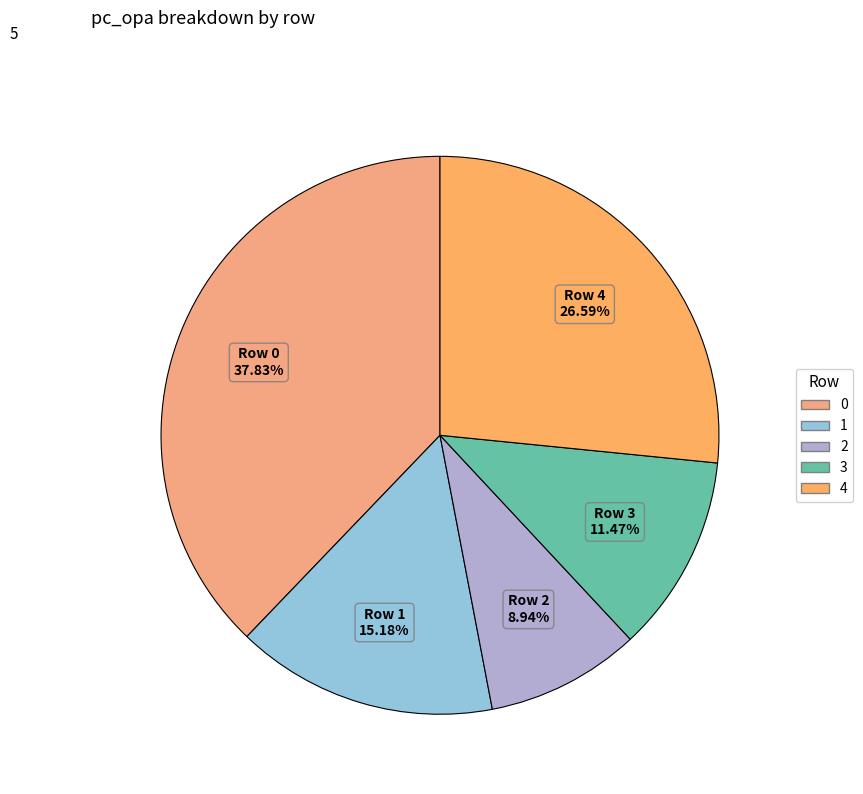

Count the number of slices in the pie.

5